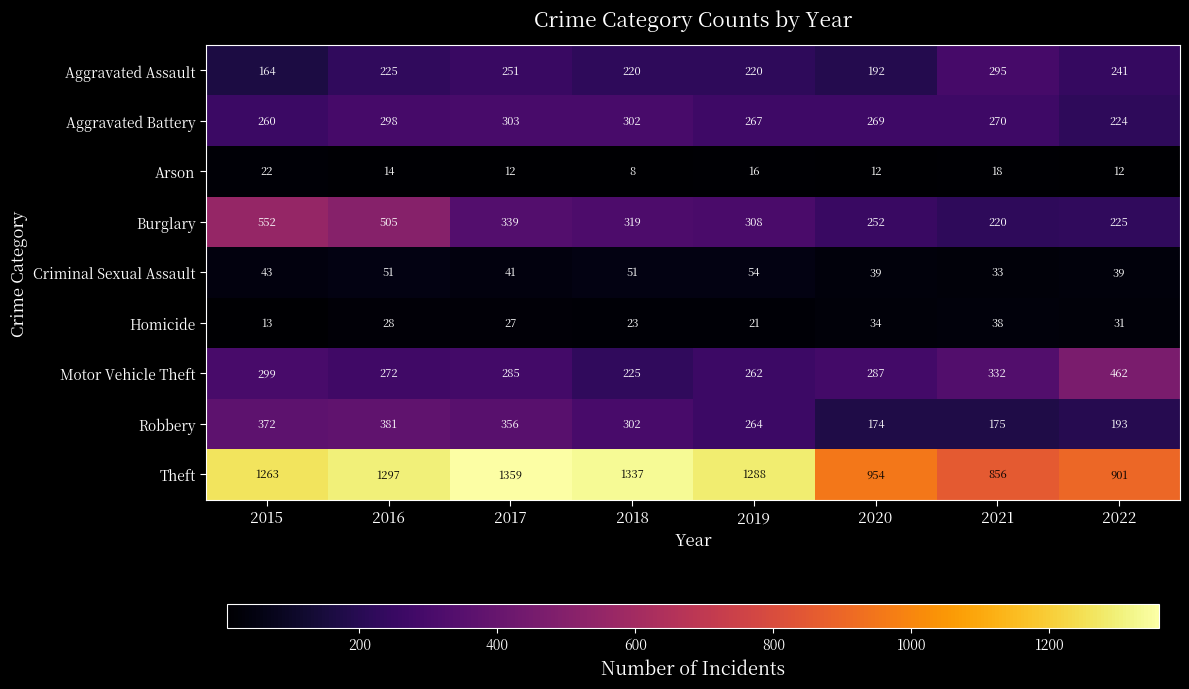

What is the sum of the Robbery values at 2018 and 2016?

683